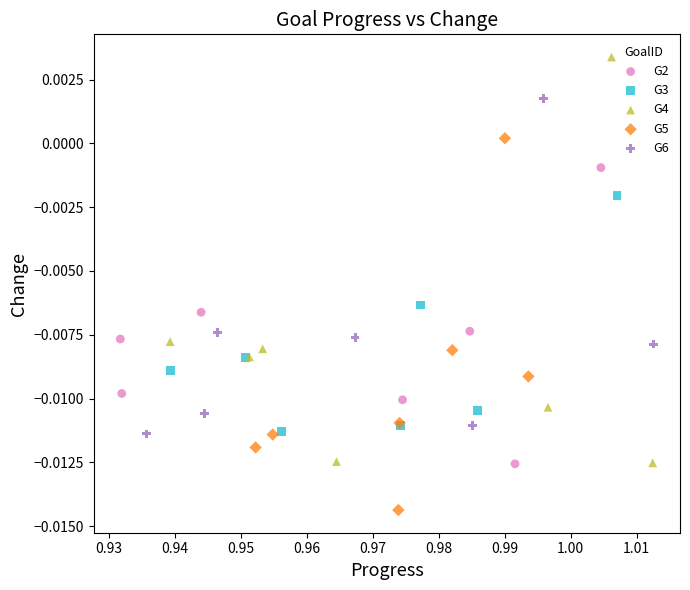

Which series has the widest spread of Y values?

G4